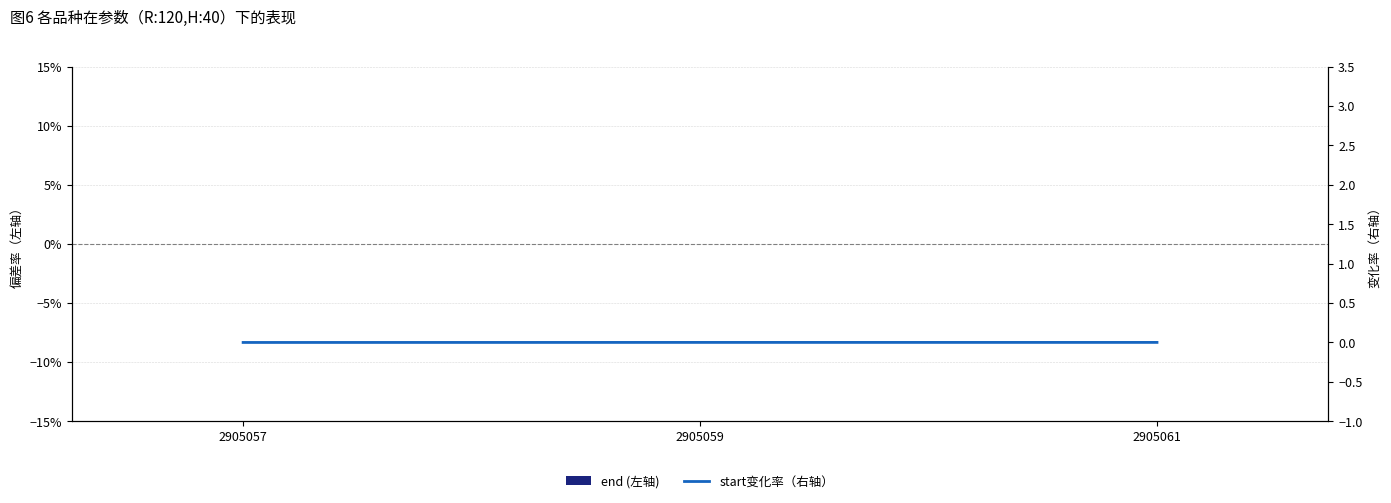

At which category does the chart reach its peak across all series?

2905059